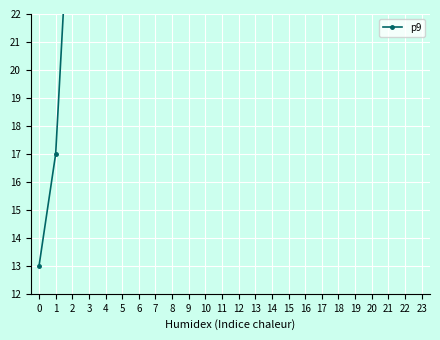

What is the sum of the values at 5 and 16?

56